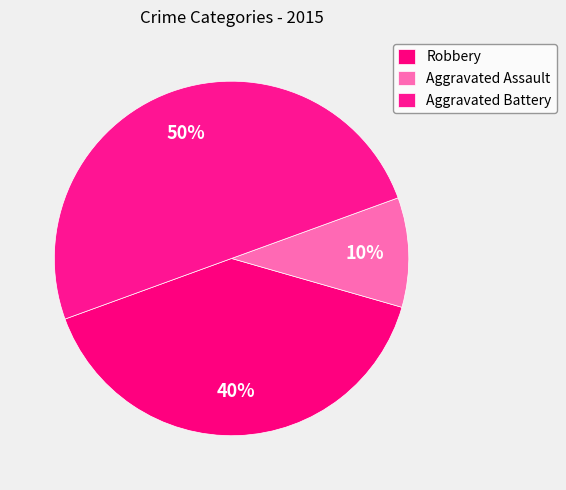

Rank the categories by value from highest to lowest.

Aggravated Battery, Robbery, Aggravated Assault